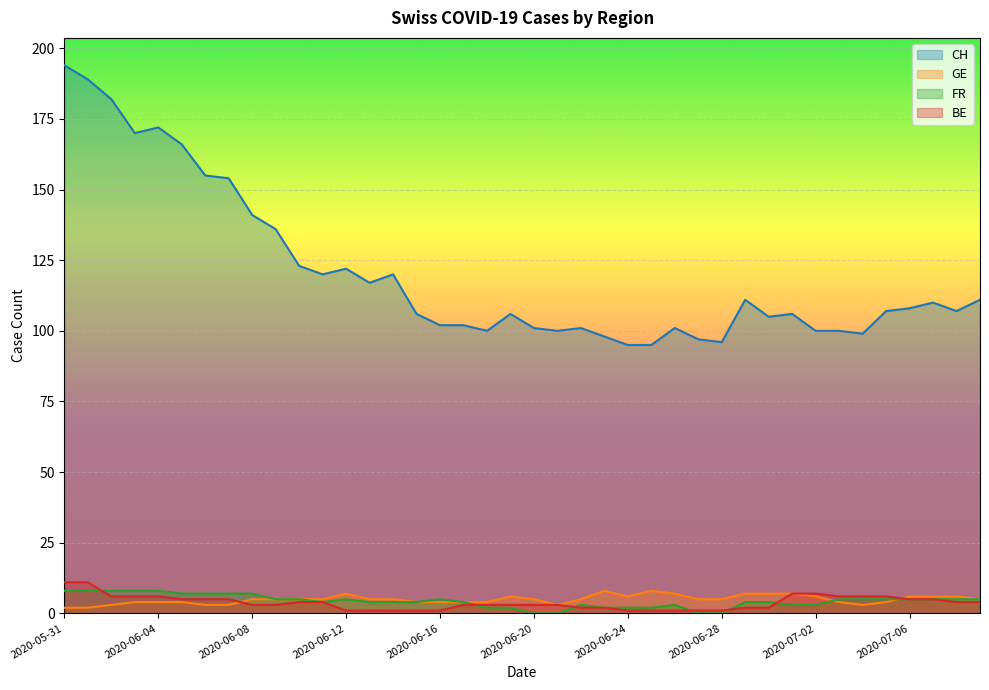

What are all the series names shown in the legend?

CH, GE, FR, BE